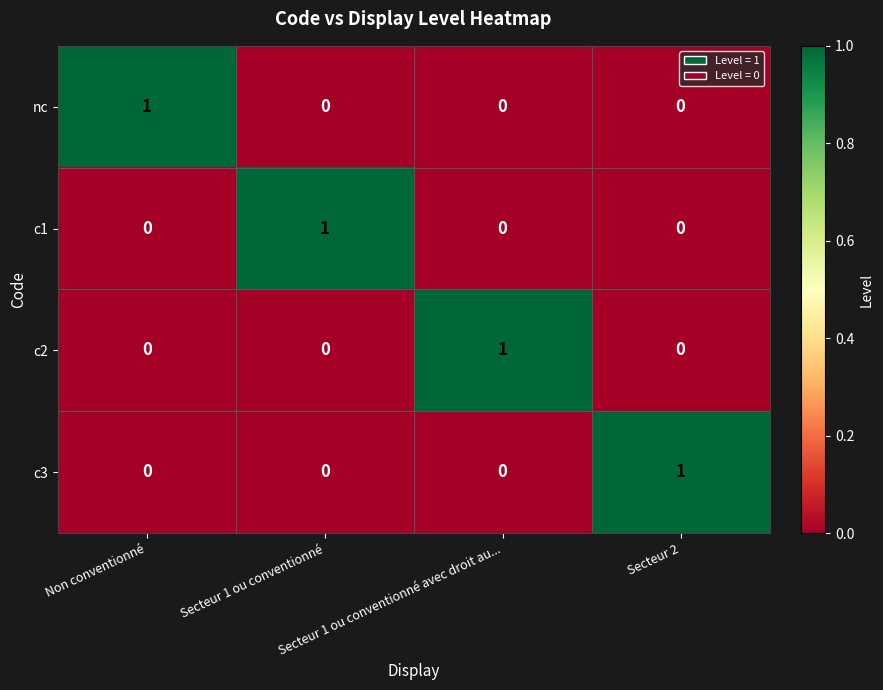

How many c3 values are between 0 and 1?

4